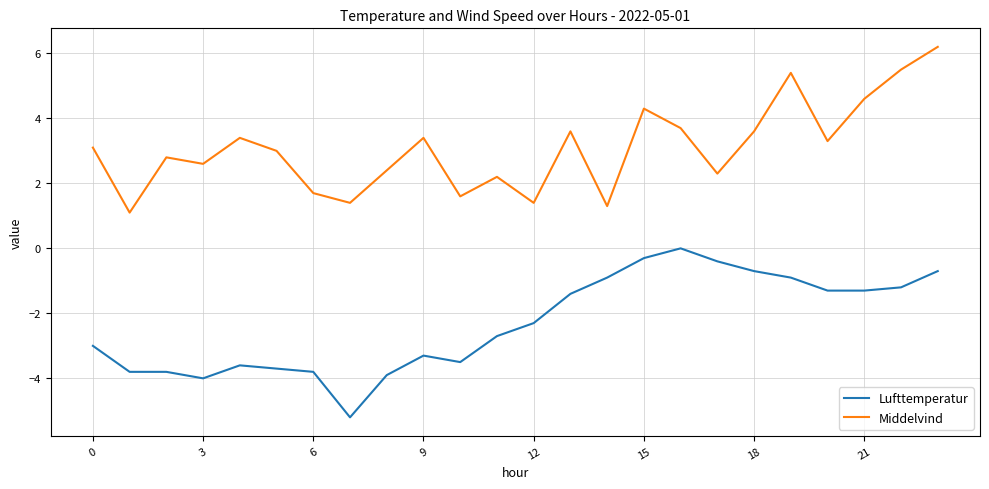

True or false: Middelvind and Lufttemperatur cross at least once.

False